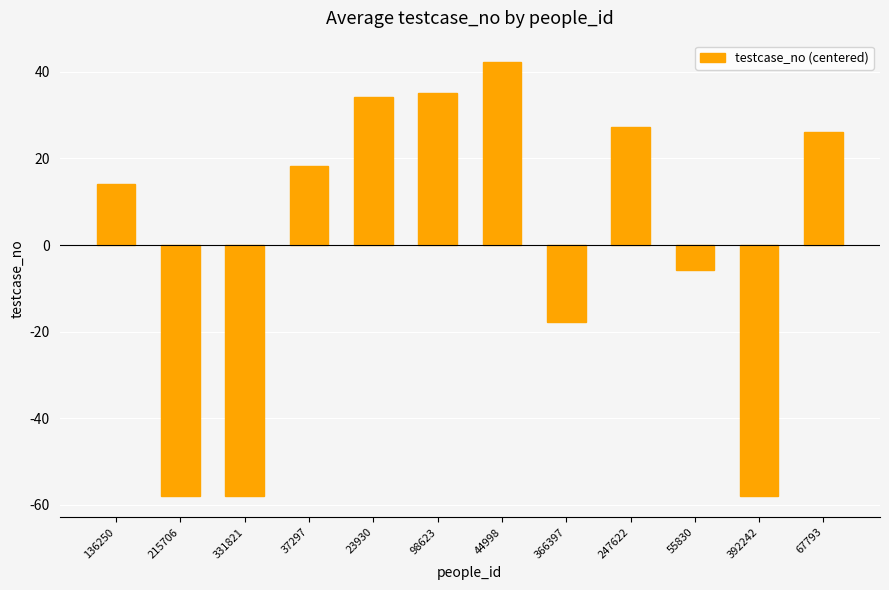

How many series are shown in this chart?

1